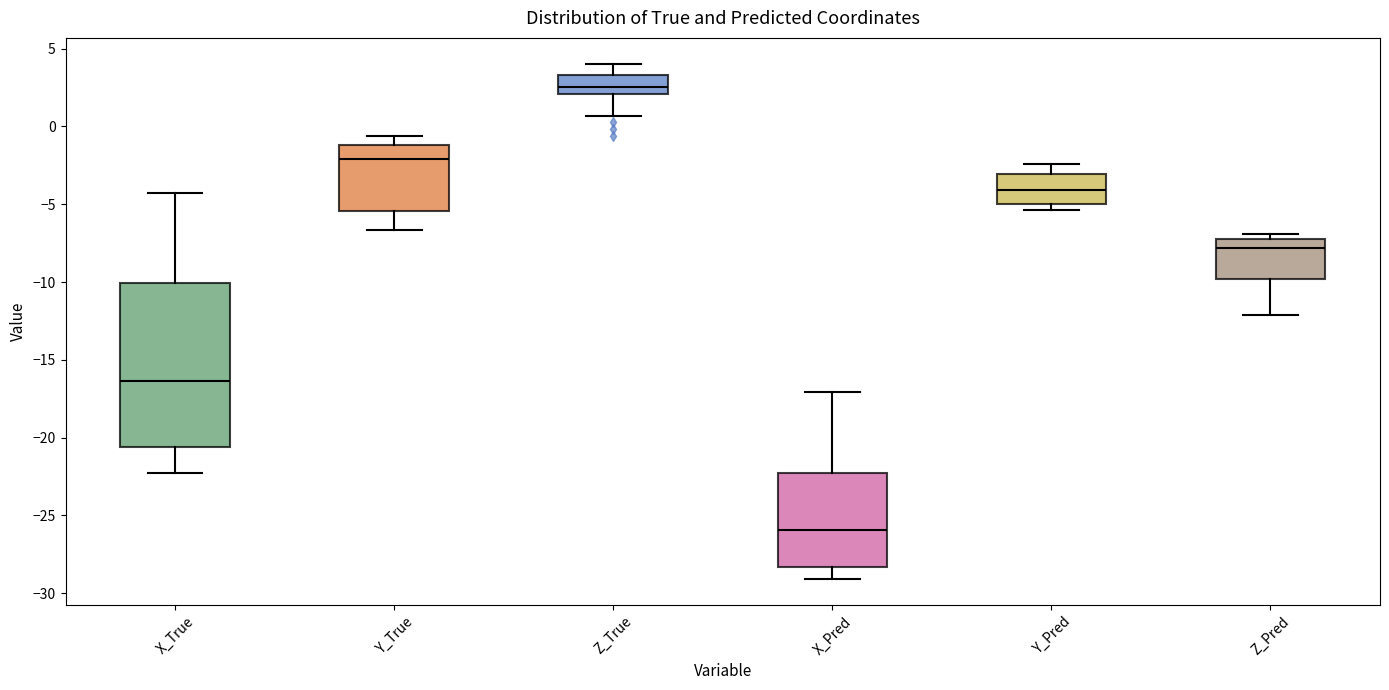

Comparing the boxes themselves (not the whiskers), which one is the tallest?

X_True